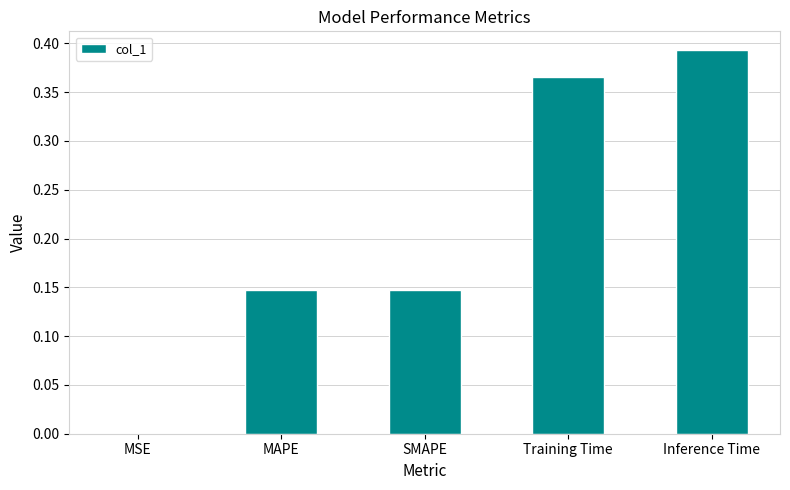

At which category does the chart reach its peak across all series?

Inference Time